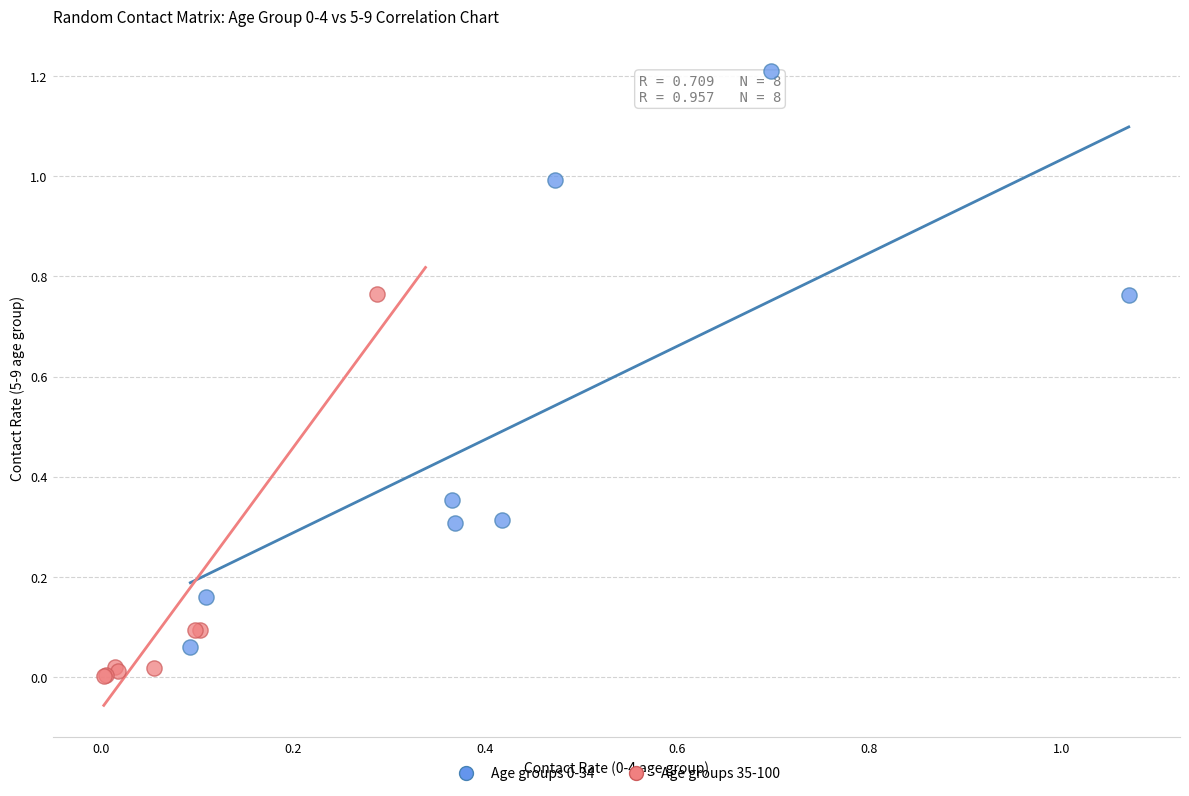

Which series reaches the minimum Y coordinate?

Age groups 35-100